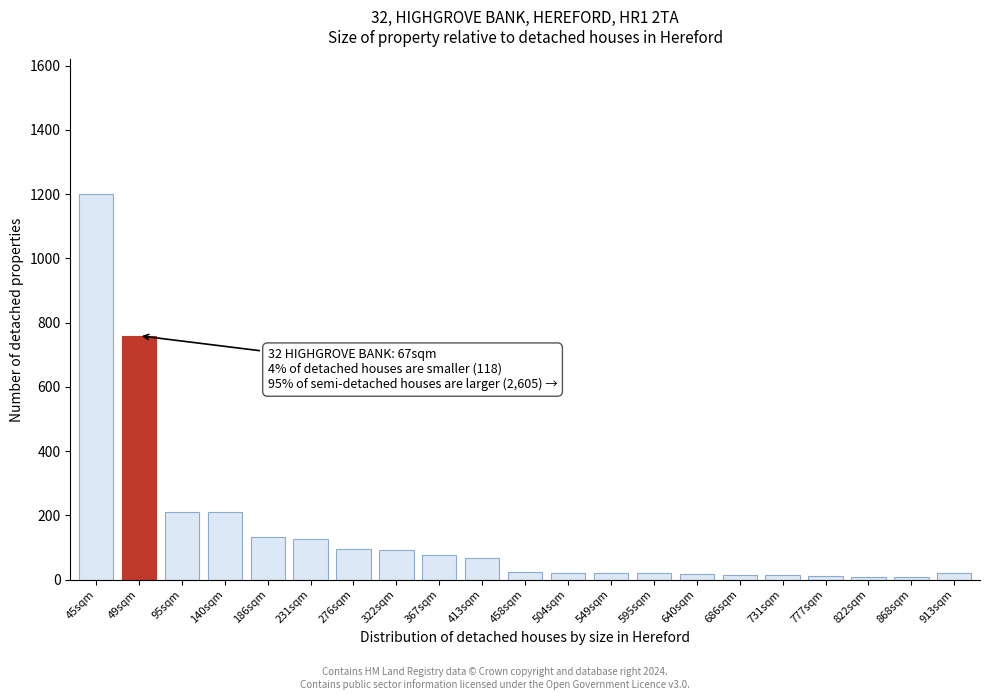

At which label is the value closest to 604?

49sqm